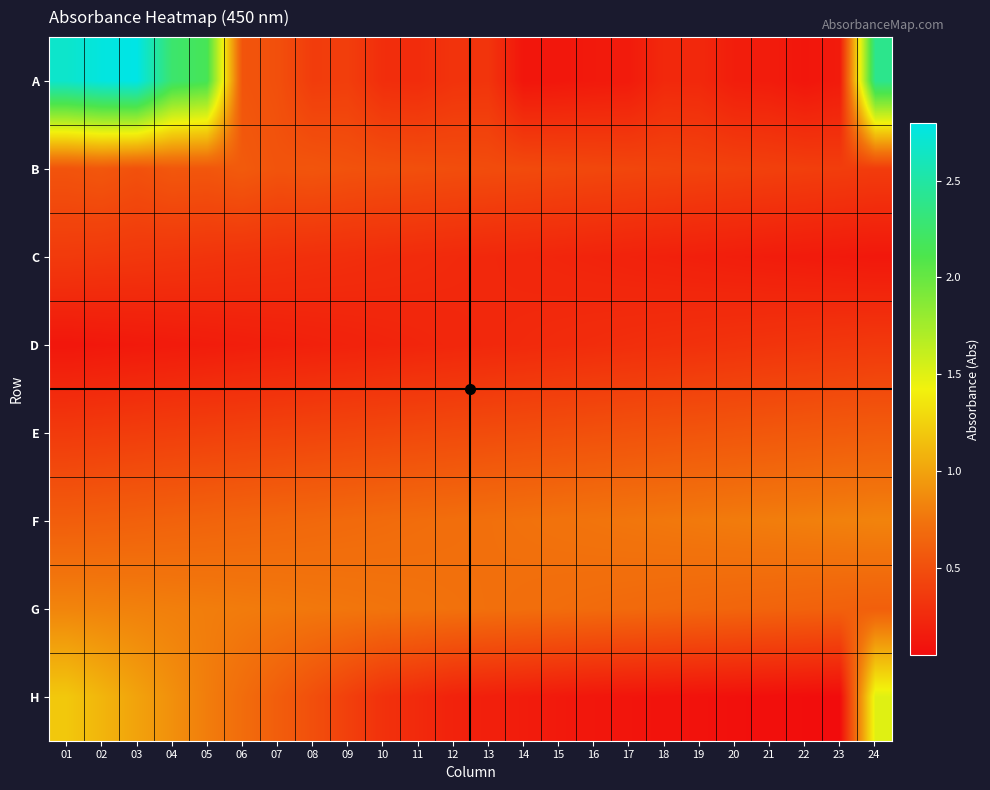

Reading left to right, what are all the values shown in this chart?

A: 01=2.7	02=2.8	03=2.8	04=2.3	05=2.2	06=0.5	07=0.5	08=0.4	09=0.4	10=0.3	11=0.3	12=0.3	13=0.3	14=0.1	15=0.1	16=0.1	17=0.2	18=0.2	19=0.2	20=0.2	21=0.2	22=0.1	23=0.2	24=2.4
B: 01=0.5	02=0.6	03=0.5	04=0.6	05=0.5	06=0.6	07=0.5	08=0.5	09=0.5	10=0.5	11=0.5	12=0.5	13=0.5	14=0.5	15=0.5	16=0.5	17=0.4	18=0.4	19=0.4	20=0.4	21=0.4	22=0.4	23=0.4	24=0.4
C: 01=0.4	02=0.3	03=0.3	04=0.3	05=0.3	06=0.3	07=0.3	08=0.3	09=0.3	10=0.3	11=0.3	12=0.2	13=0.2	14=0.2	15=0.2	16=0.2	17=0.2	18=0.2	19=0.2	20=0.2	21=0.2	22=0.1	23=0.1	24=0.1
D: 01=0.1	02=0.1	03=0.1	04=0.1	05=0.2	06=0.2	07=0.2	08=0.2	09=0.2	10=0.2	11=0.2	12=0.2	13=0.2	14=0.2	15=0.3	16=0.3	17=0.3	18=0.3	19=0.3	20=0.3	21=0.3	22=0.3	23=0.3	24=0.3
E: 01=0.4	02=0.4	03=0.4	04=0.4	05=0.4	06=0.4	07=0.4	08=0.4	09=0.4	10=0.5	11=0.5	12=0.5	13=0.5	14=0.5	15=0.5	16=0.5	17=0.5	18=0.5	19=0.5	20=0.6	21=0.6	22=0.6	23=0.6	24=0.6
F: 01=0.6	02=0.6	03=0.6	04=0.6	05=0.6	06=0.7	07=0.7	08=0.7	09=0.7	10=0.7	11=0.7	12=0.7	13=0.7	14=0.7	15=0.7	16=0.8	17=0.8	18=0.8	19=0.8	20=0.8	21=0.8	22=0.8	23=0.8	24=0.8
G: 01=0.8	02=0.8	03=0.8	04=0.8	05=0.8	06=0.8	07=0.8	08=0.8	09=0.8	10=0.8	11=0.7	12=0.7	13=0.7	14=0.7	15=0.7	16=0.7	17=0.7	18=0.7	19=0.7	20=0.7	21=0.6	22=0.6	23=0.6	24=0.6
H: 01=1.2	02=1.1	03=1.0	04=0.9	05=0.8	06=0.7	07=0.6	08=0.5	09=0.4	10=0.3	11=0.2	12=0.2	13=0.2	14=0.2	15=0.1	16=0.1	17=0.1	18=0.1	19=0.1	20=0.1	21=0.1	22=0.1	23=0.1	24=1.5